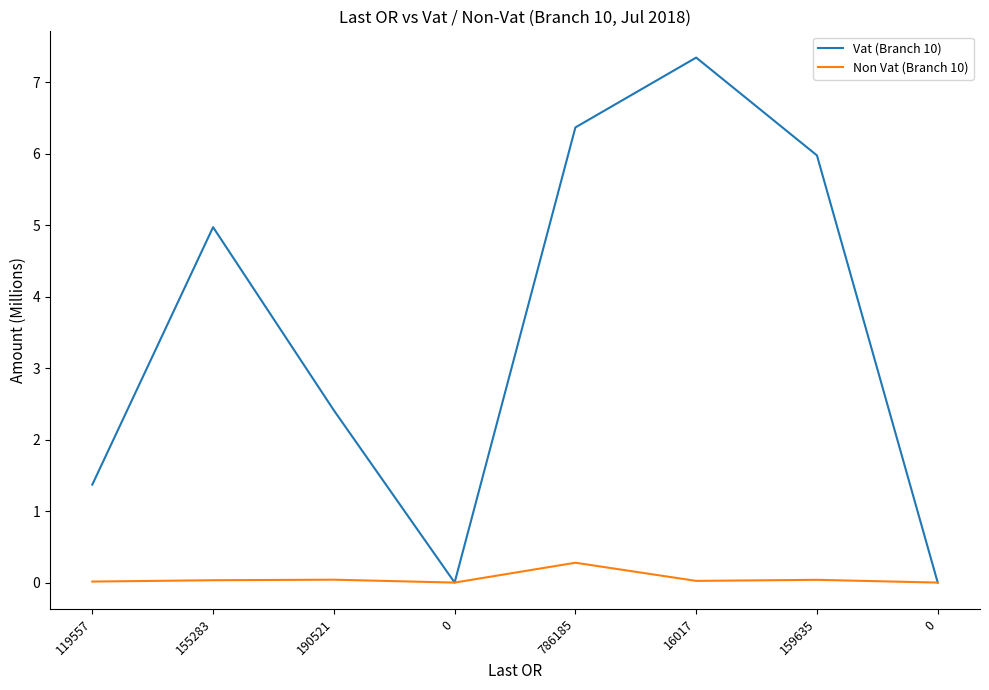

Which series has the widest spread of values?

Vat (Branch 10)